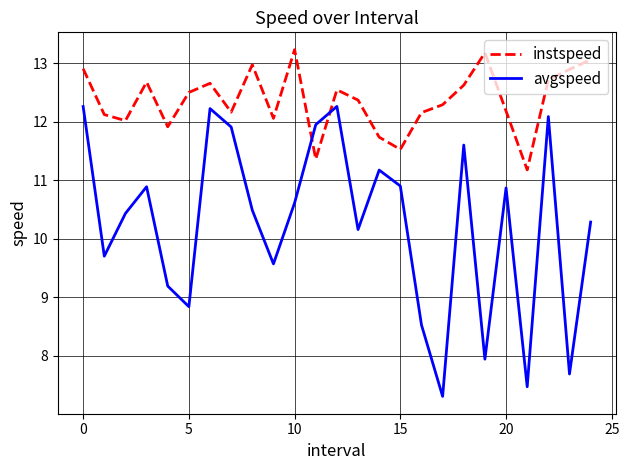

Which series ends up on top after the final intersection of instspeed and avgspeed?

instspeed